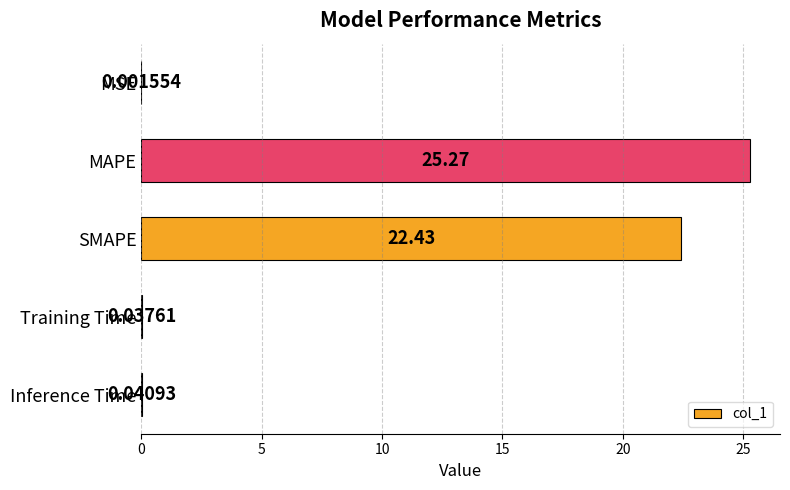

What is the sum of all values?

47.8